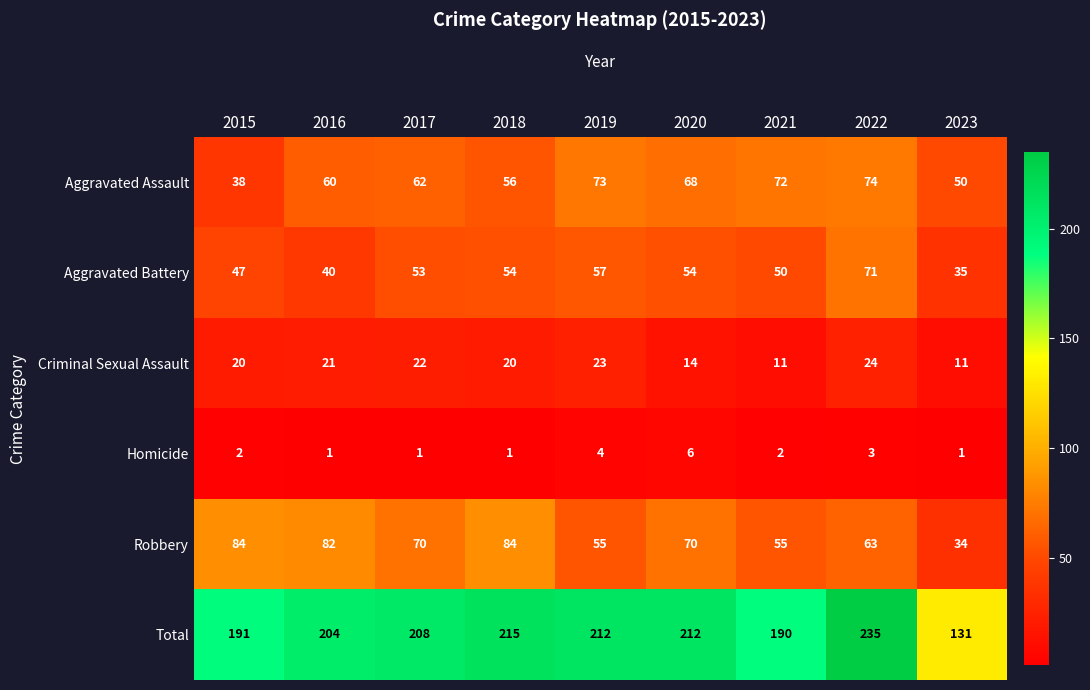

The value of Aggravated Battery at 2015 is 47. True or false?

True